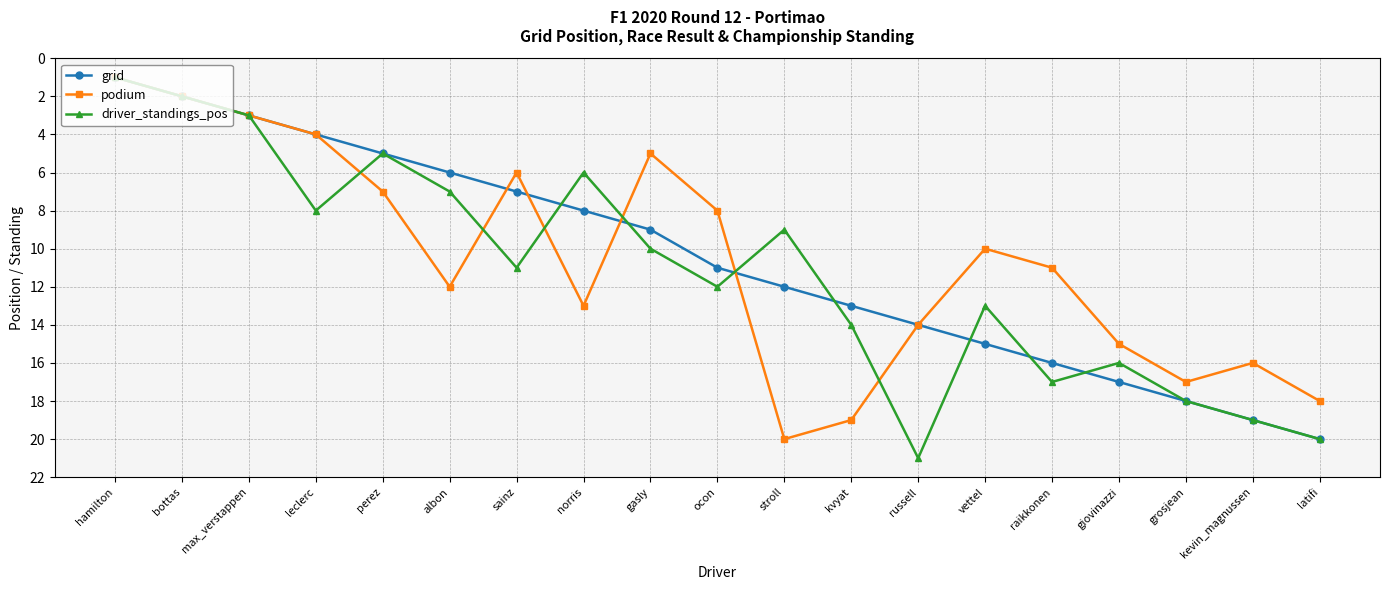

Reading right to left, extract all data points from this chart.

grid: 20	19	18	17	16	15	14	13	12	11	9	8	7	6	5	4	3	2	1
podium: 18	16	17	15	11	10	14	19	20	8	5	13	6	12	7	4	3	2	1
driver_standings_pos: 20	19	18	16	17	13	21	14	9	12	10	6	11	7	5	8	3	2	1